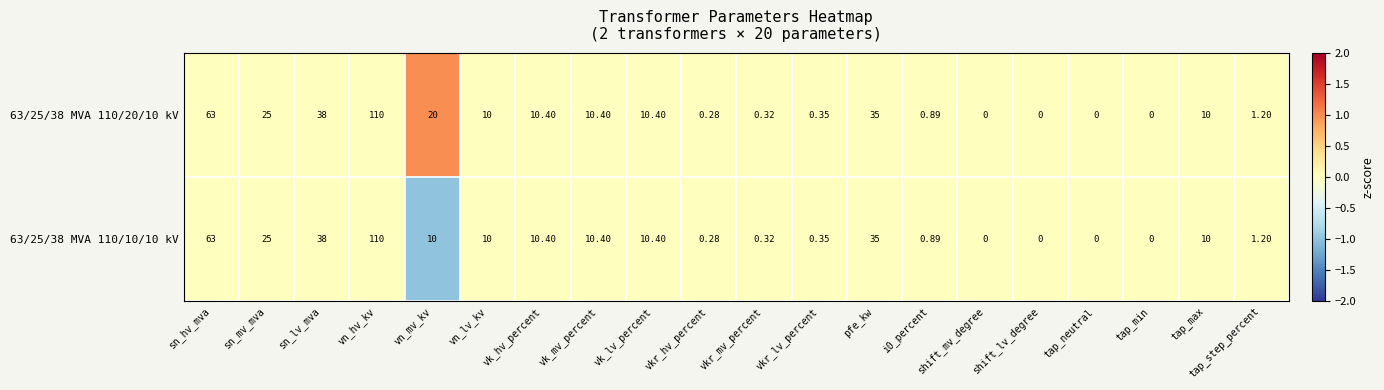

At which category is the sum across all series the highest?

vn_hv_kv